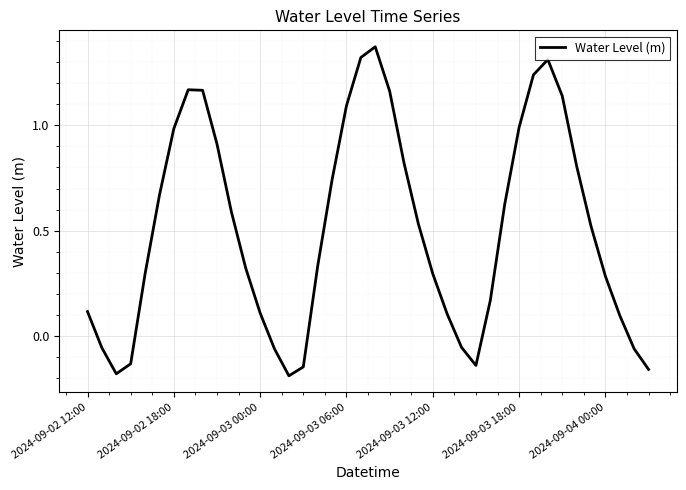

What is the difference between the maximum and minimum values?

1.6